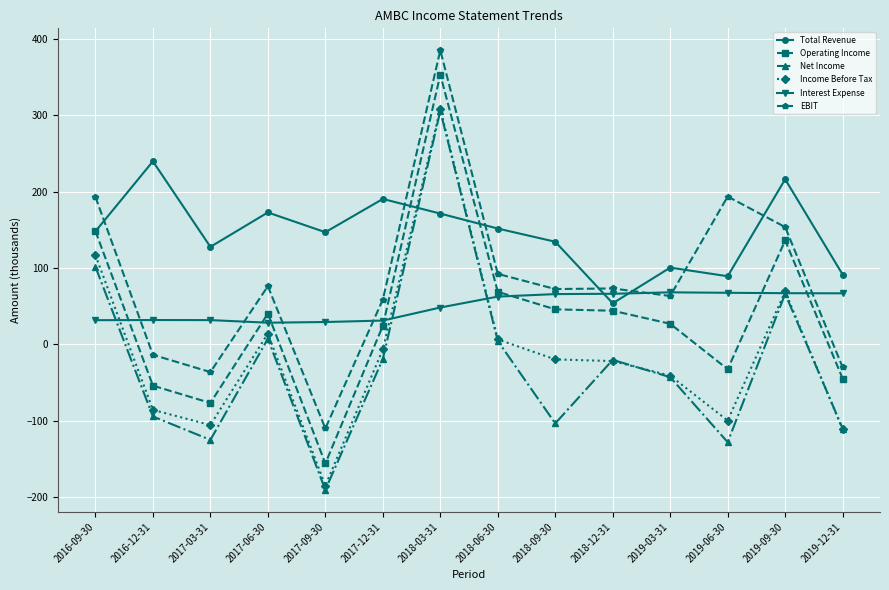

How many values in Net Income are below zero?

9